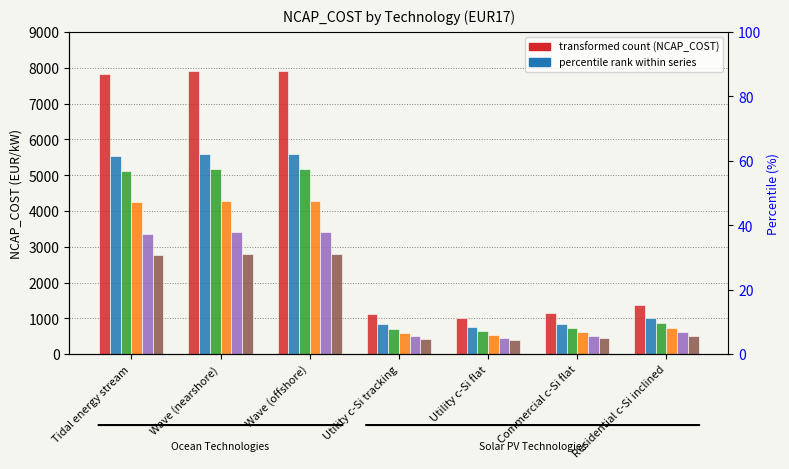

How many bars are there in total?

42